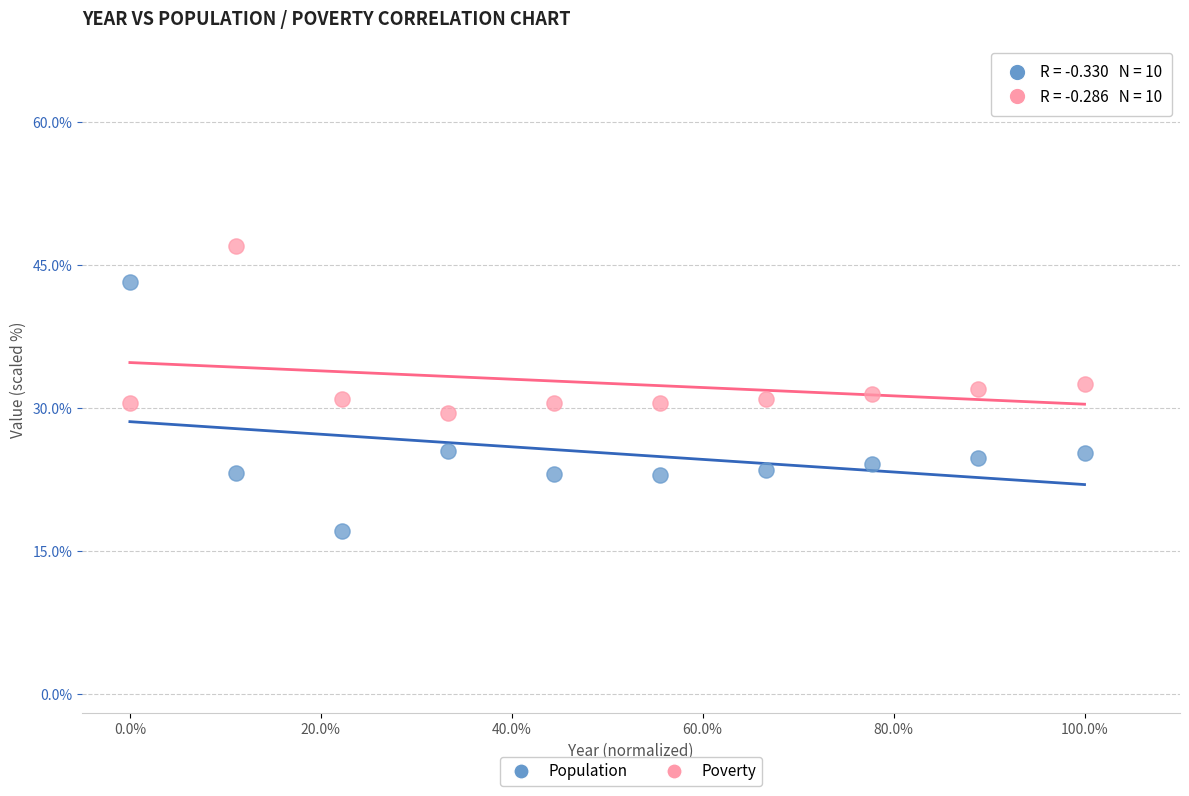

Which series contains the lowest Y value?

Population